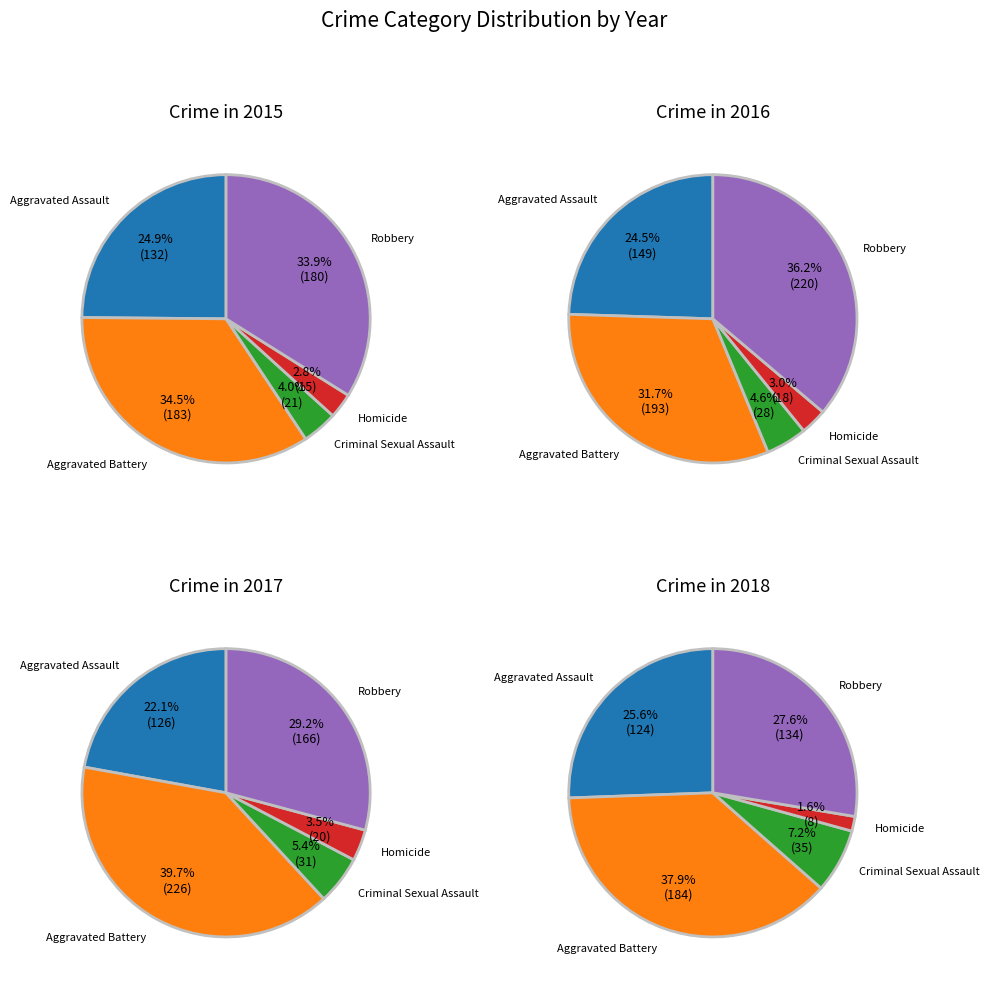

Count the number of slices in the pie.

5